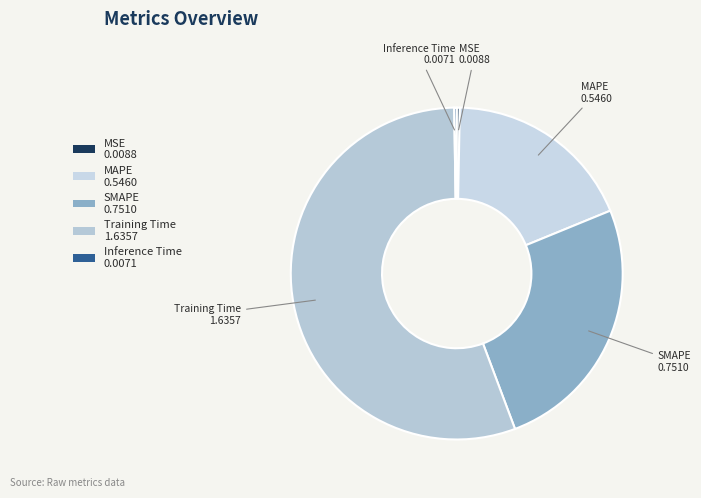

Which has a higher value, Training Time or MSE?

Training Time